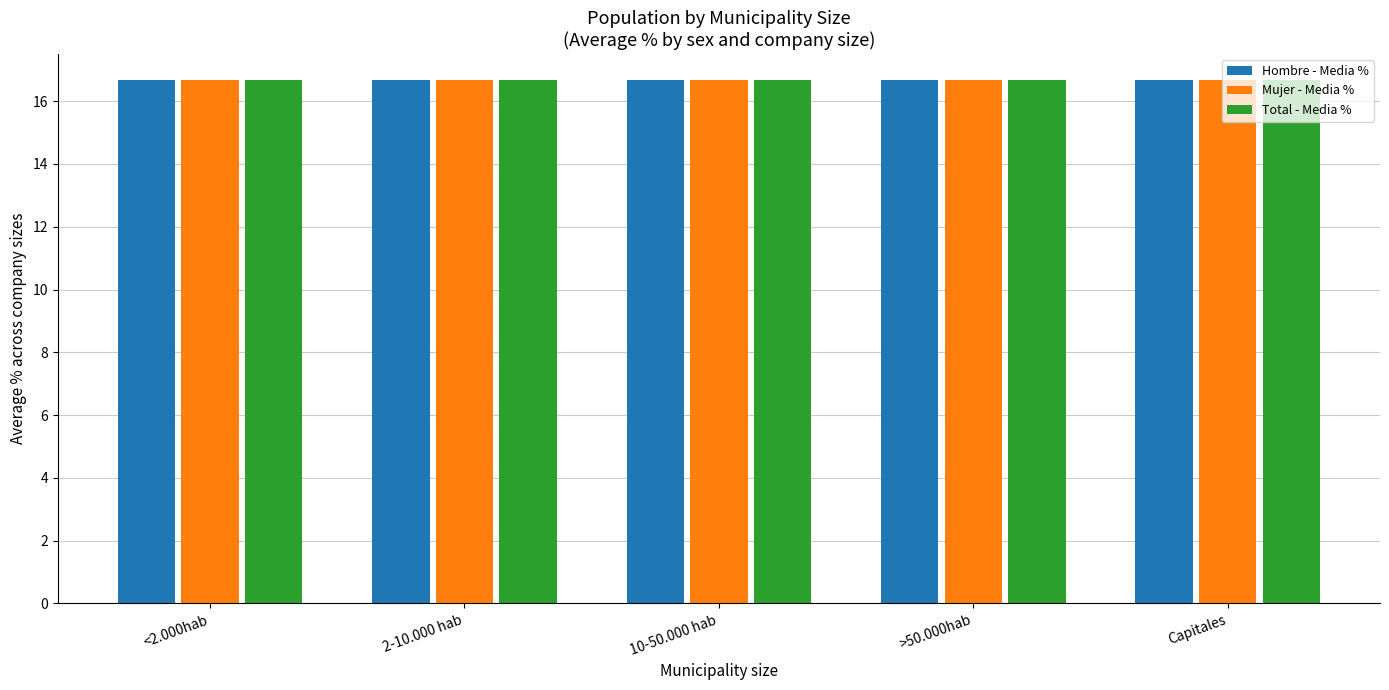

How many categories are shown in the chart?

5